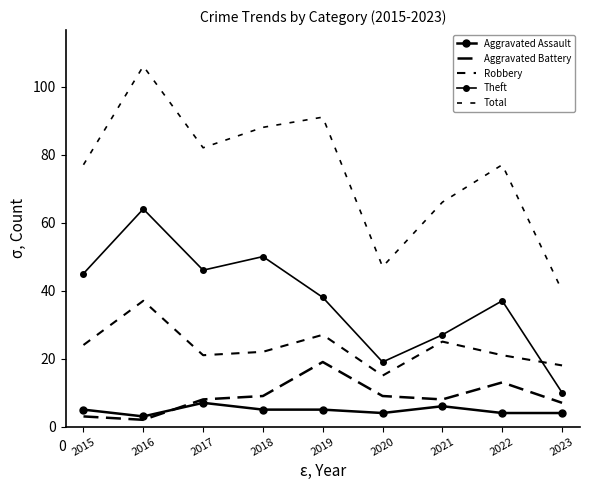

The Aggravated Assault series shows 5 at 2019. True or false?

True